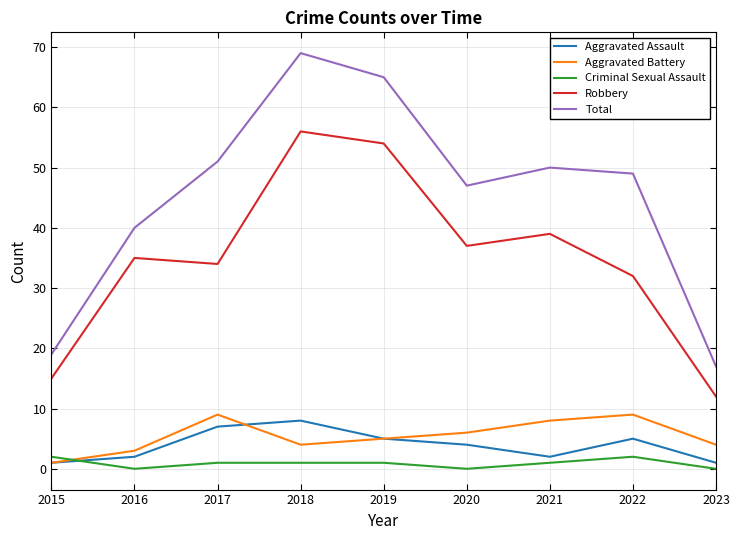

What is the difference between the highest and lowest values at 2022?

47